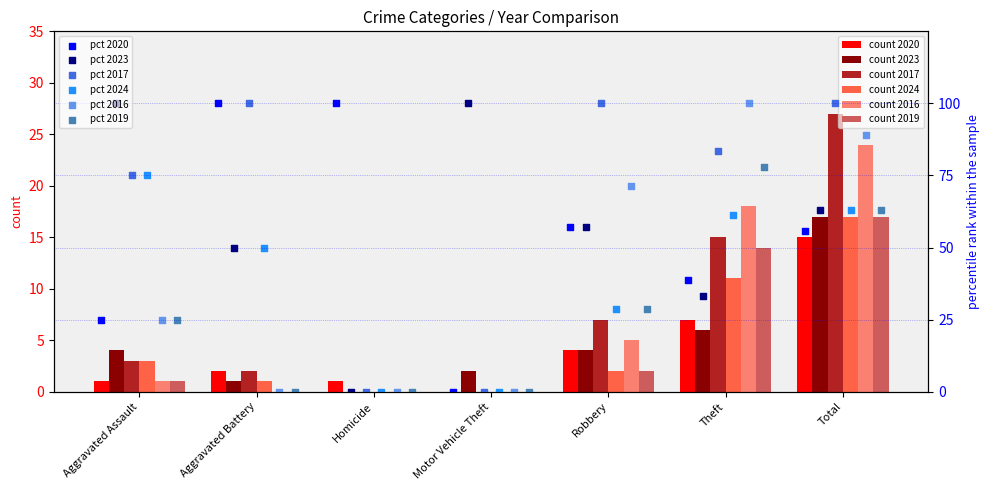

Which series has the largest Y range (max minus min)?

2020 pct